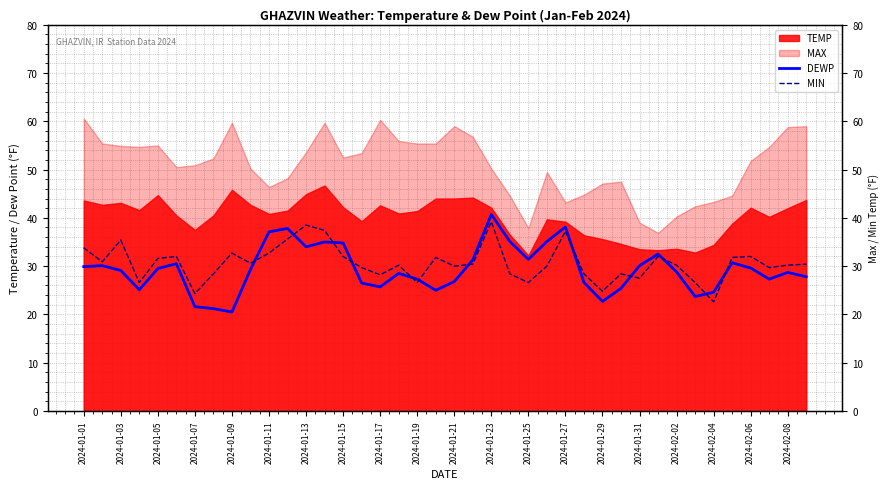

What is the value of the DEWP point at the 3rd from the left?

29.1